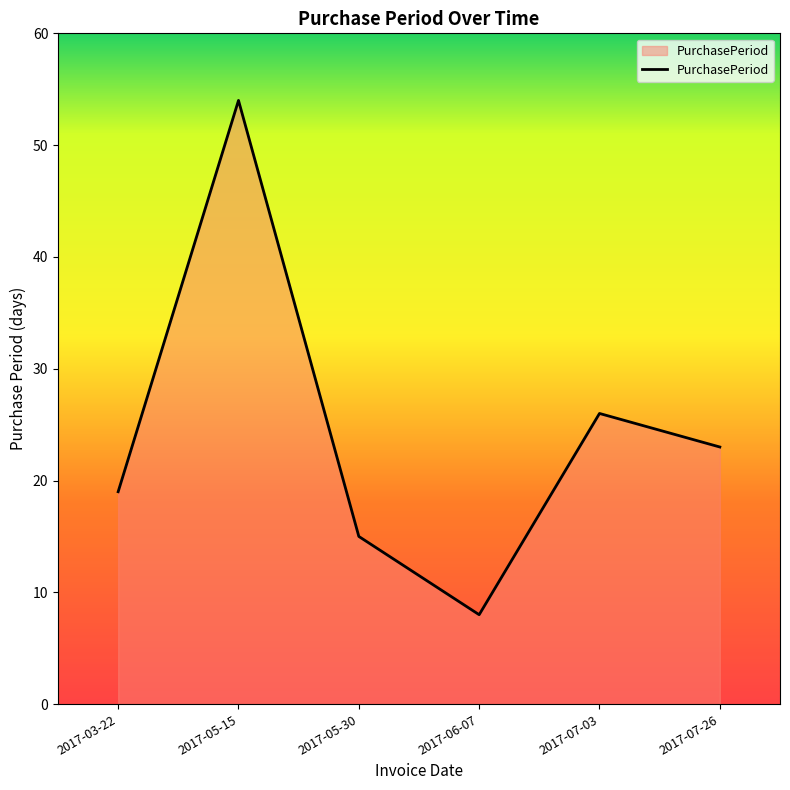

The chart shows a value of 54 at 2017-05-15. True or false?

True